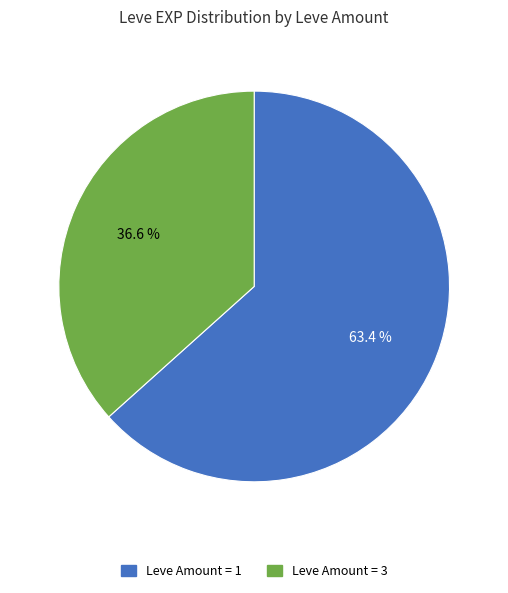

Which slice is the largest?

Leve Amount = 1